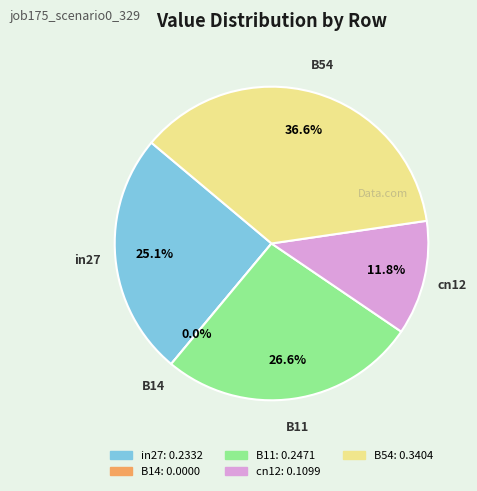

True or false: in27 accounts for 11% of the total.

False